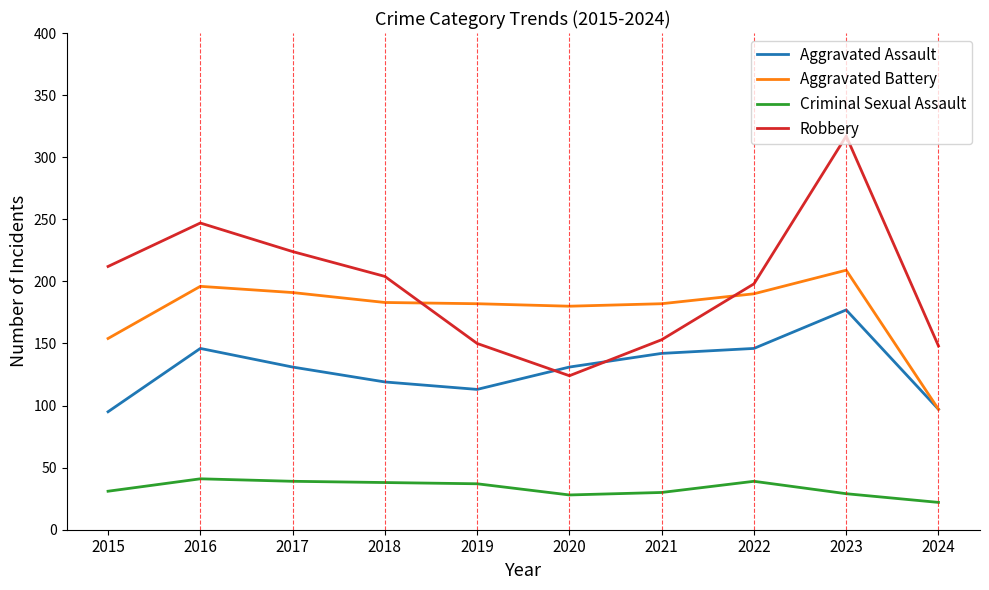

In Criminal Sexual Assault, how many points are lower than both neighbors (excluding endpoints)?

1